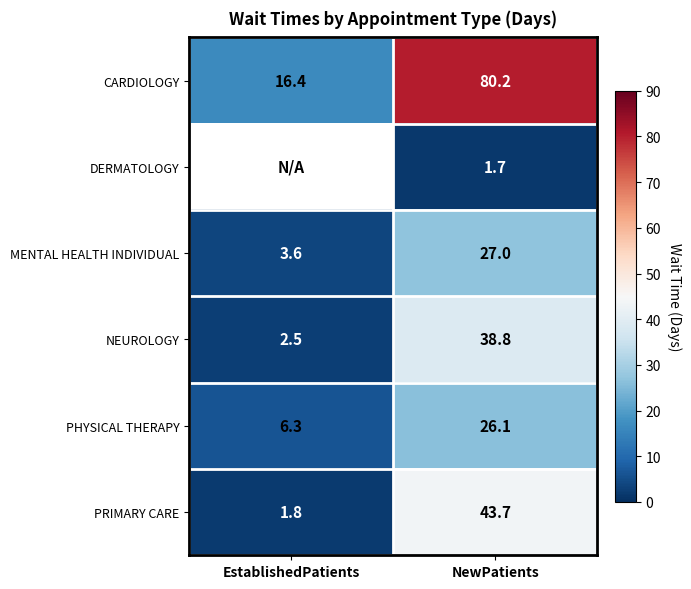

What is the difference between the highest and lowest values at NewPatients?

78.5